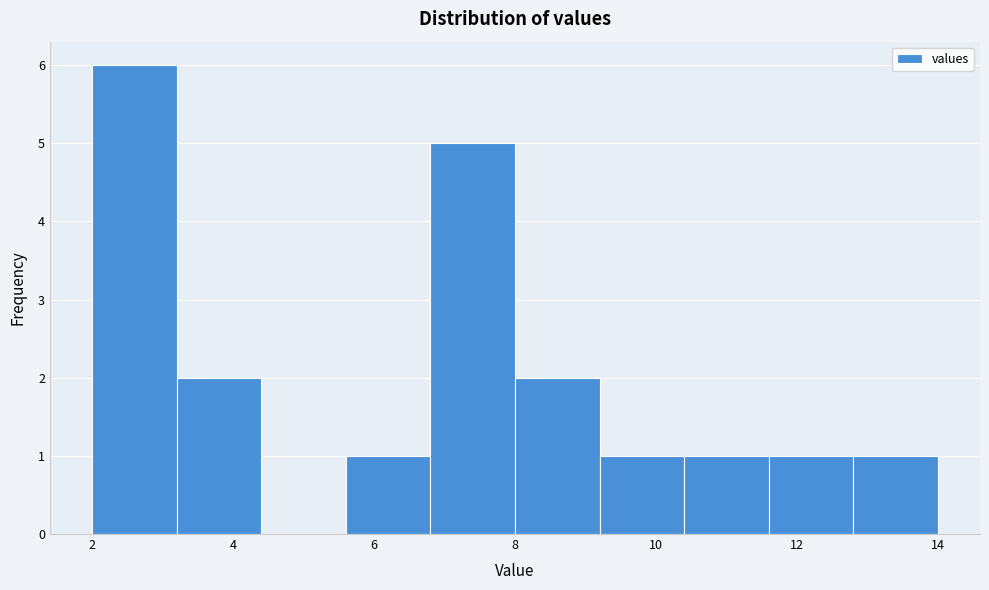

Reading left to right, list every bar in this chart as the range it spans on the x-axis followed by its height. The values are not printed on the chart, so give them approximately, as read against the axis.

2.0 to 3.2: 6
3.2 to 4.4: 2
4.4 to 5.6: 0
5.6 to 6.8: 1
6.8 to 8.0: 5
8.0 to 9.2: 2
9.2 to 10.4: 1
10.4 to 11.6: 1
11.6 to 12.8: 1
12.8 to 14.0: 1